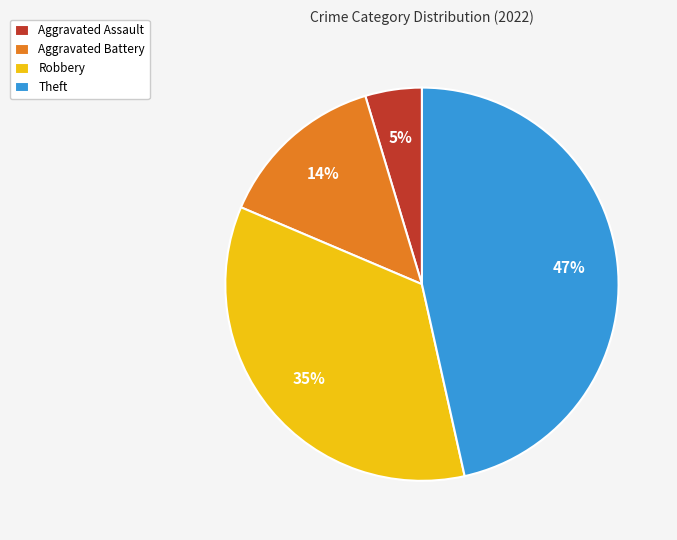

To the nearest percent, what portion does Aggravated Battery represent?

14%